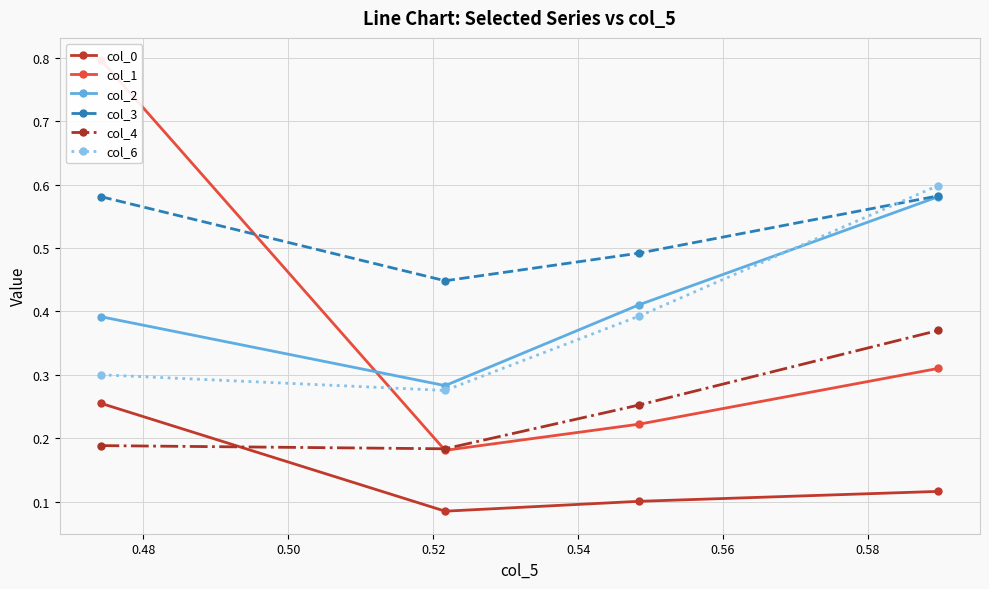

What is the minimum value shown in the chart?

0.1